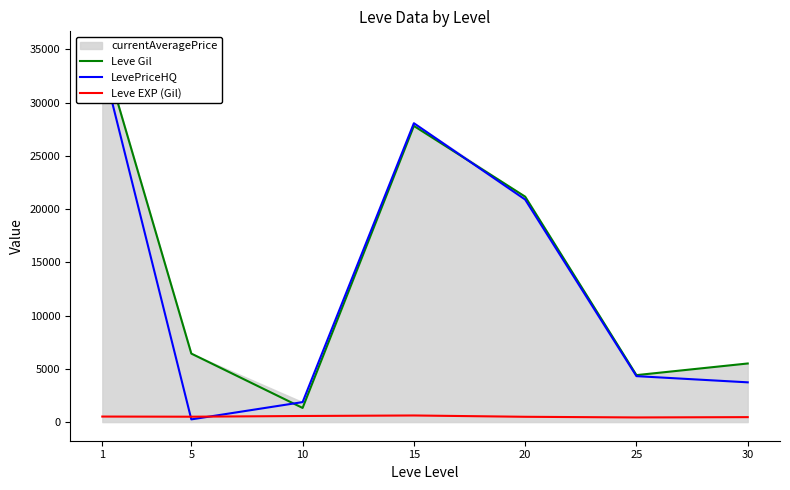

What is the approximate value of LevePriceHQ at 5?

256.8